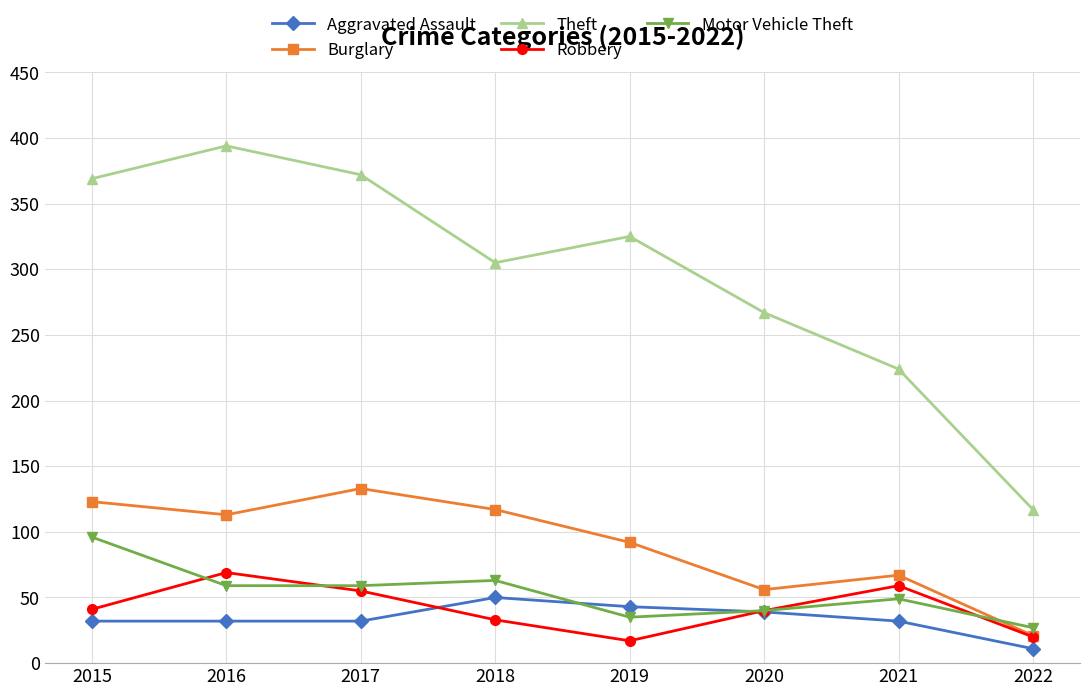

Which series has the widest spread of values?

Theft